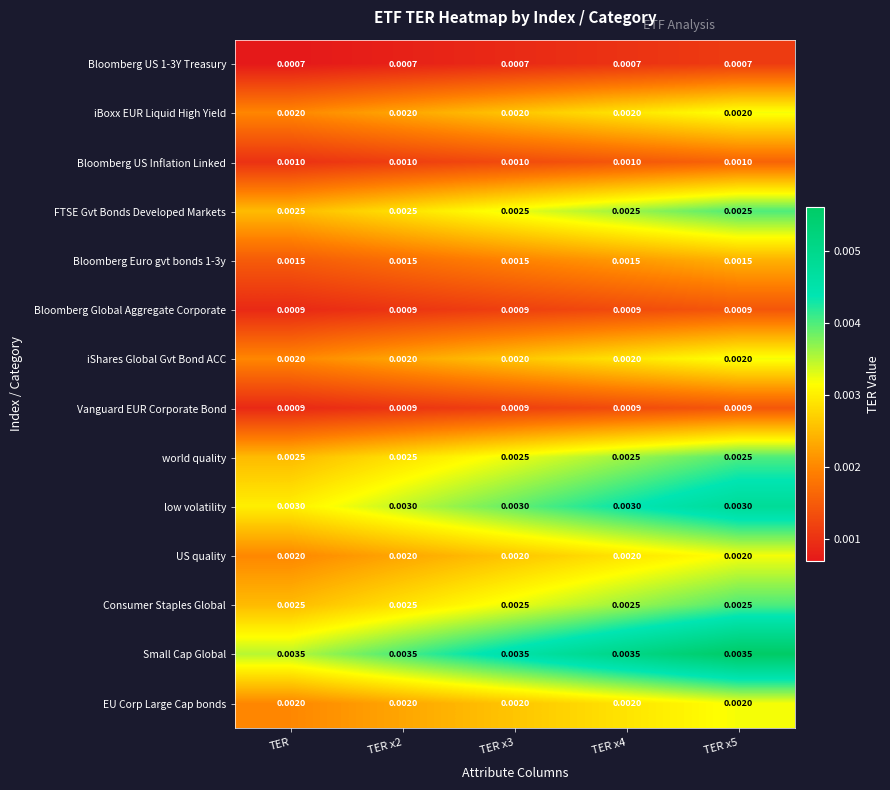

Is the value of Bloomberg Global Aggregate Corporate at TER x3 greater than the value of Small Cap Global at TER x3?

No